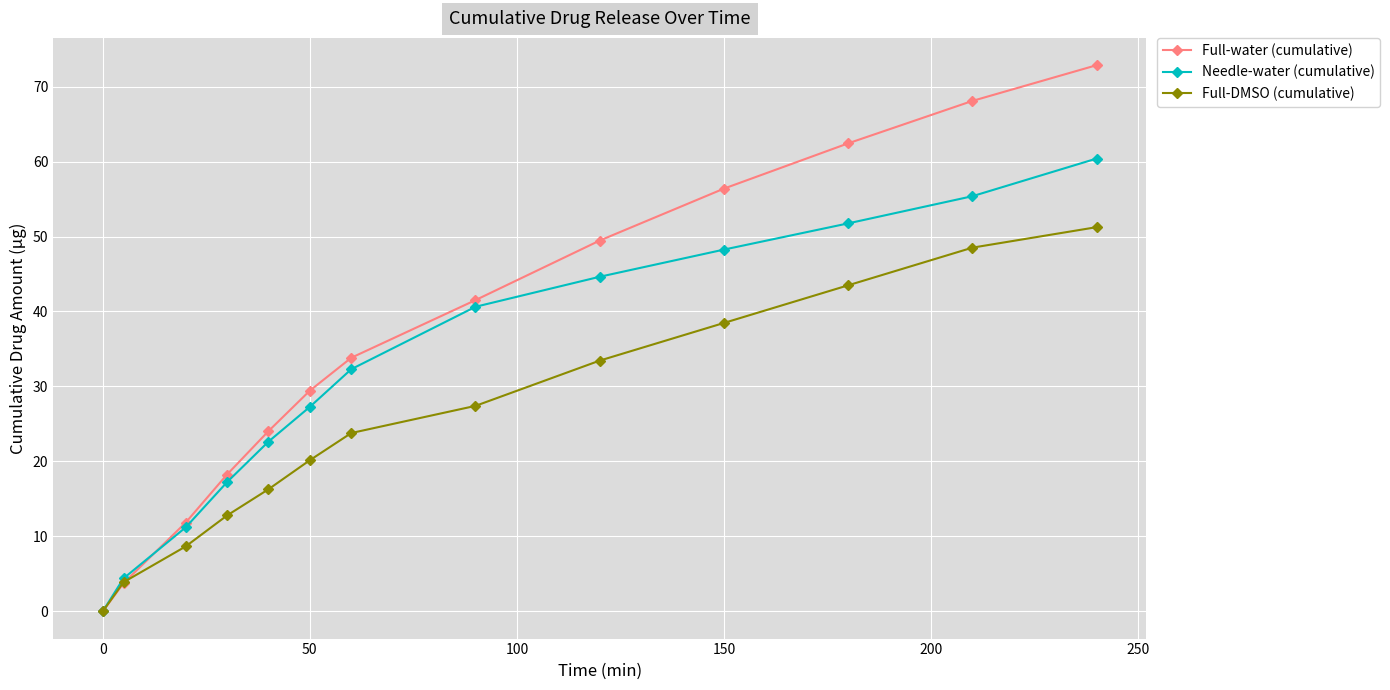

Reading right to left, what are all the values shown in this chart?

Full-water (cumulative): 72.9	68.1	62.4	56.4	49.5	41.5	33.8	29.4	24.0	18.2	11.8	3.8	0.0
Needle-water (cumulative): 60.4	55.4	51.8	48.3	44.6	40.6	32.3	27.3	22.6	17.2	11.2	4.4	0.0
Full-DMSO (cumulative): 51.3	48.5	43.5	38.5	33.4	27.4	23.8	20.2	16.3	12.8	8.6	3.9	0.0